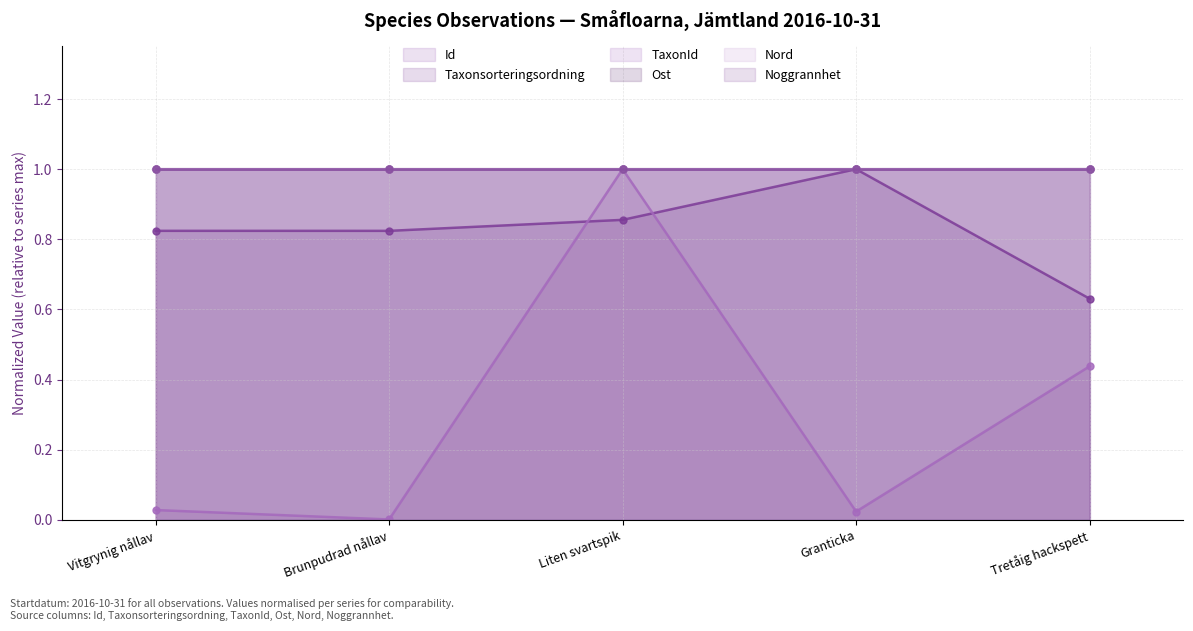

What is the label of the 3rd point from the left?

Liten svartspik